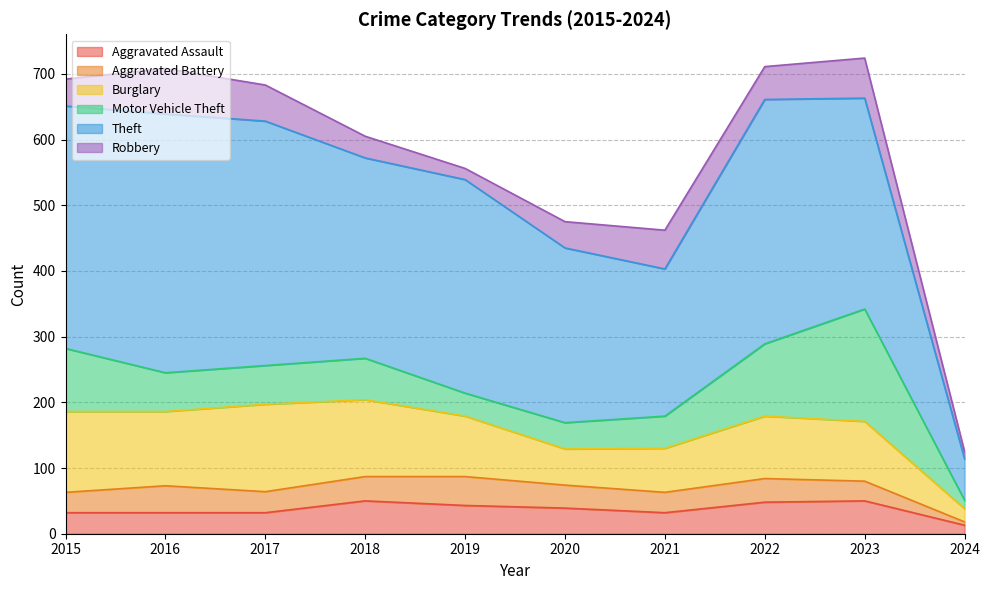

In Motor Vehicle Theft, how many points are lower than both neighbors (excluding endpoints)?

1